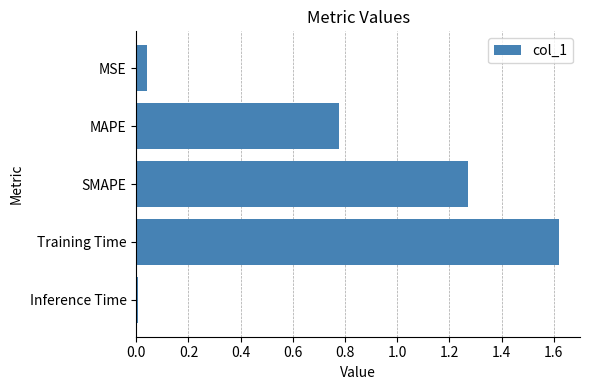

How many bars are there in total?

5